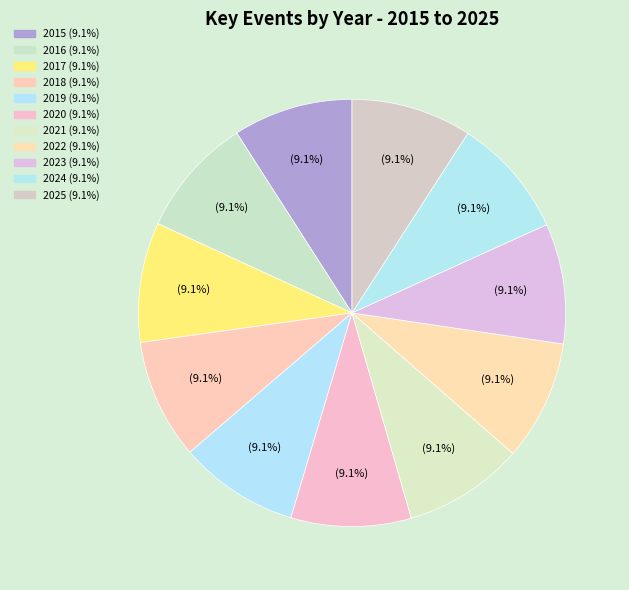

To the nearest percent, what is the combined percentage of 2021 and 2016?

18%